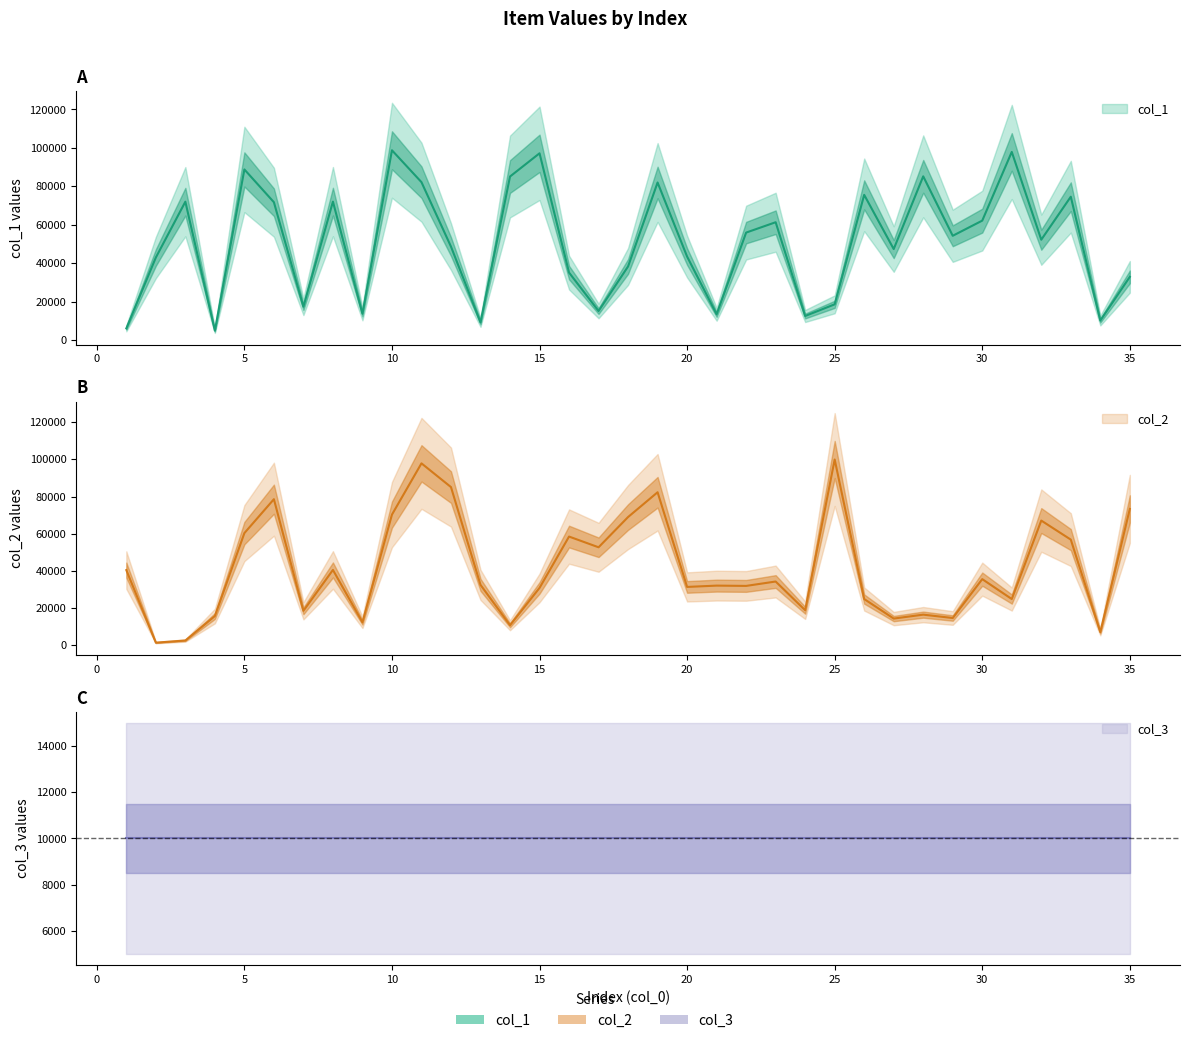

True or false: col_1 has a value of 21968 at 9.

False